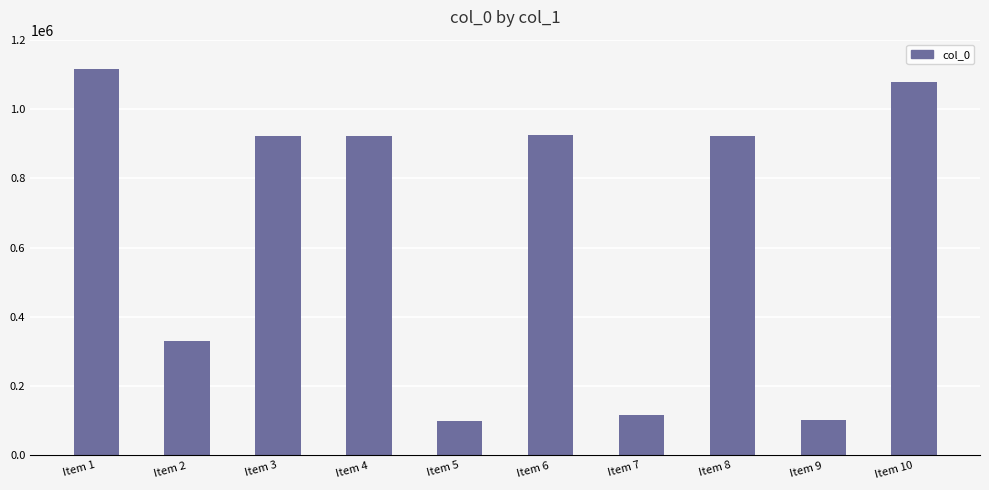

True or false: the data shows 920996 at Item 8.

True